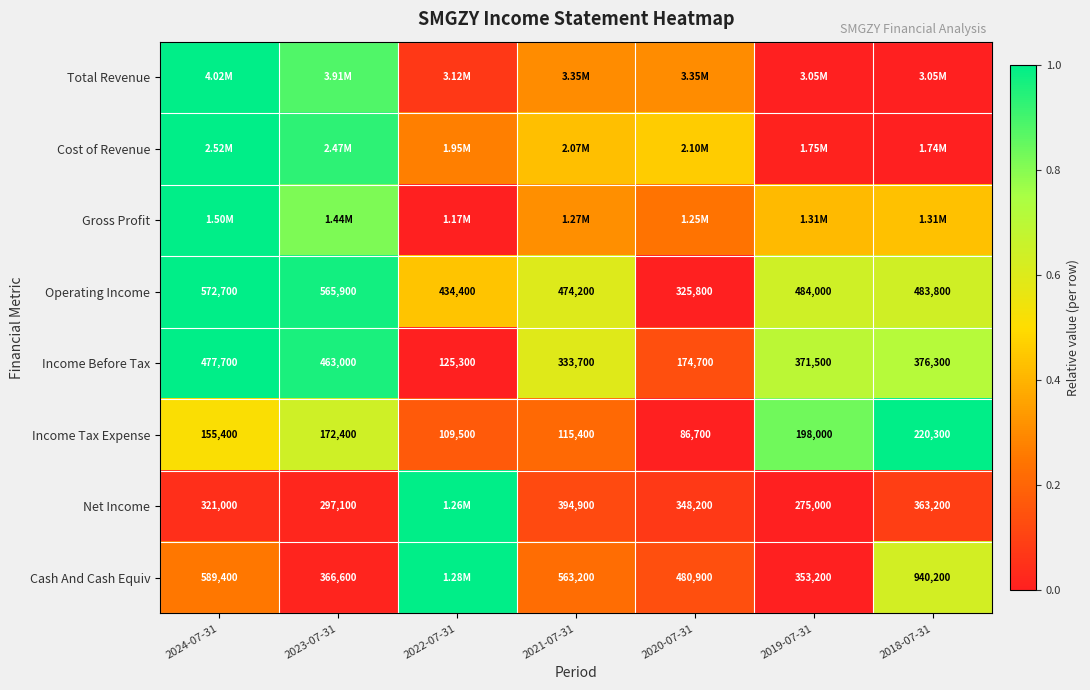

Is the value of Net Income at 2023-07-31 greater than the value of Income Tax Expense at 2020-07-31?

Yes